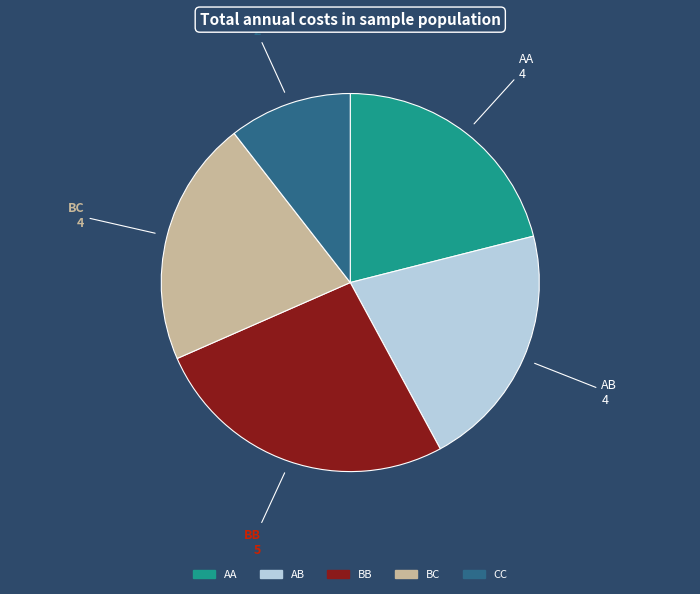

Which has a higher value, BB or BC?

BB